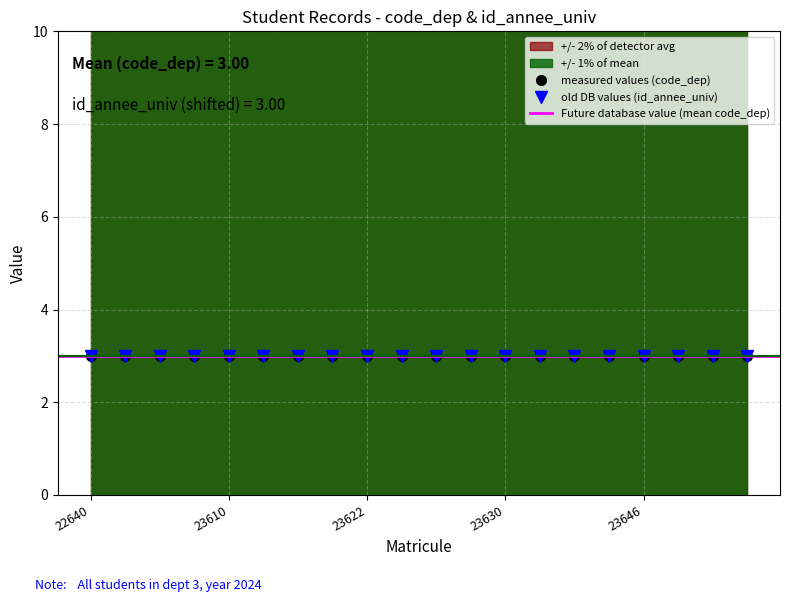

What is the sum of the id_annee_univ values at 23610 and 23622?

4048